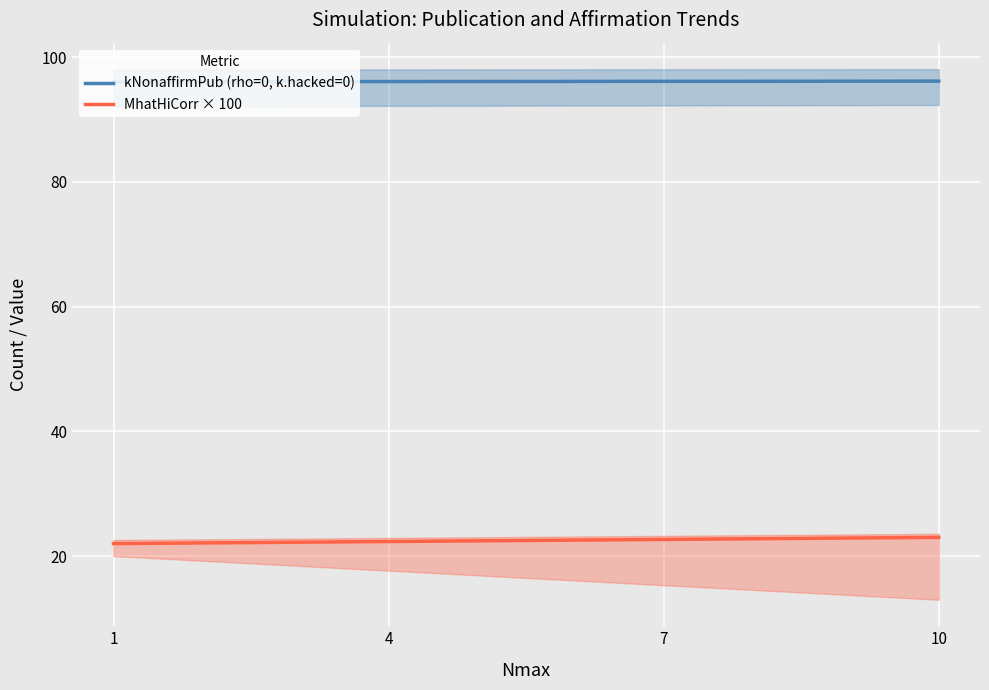

What is the lowest value of the MhatHiCorr × 100 series?

22.0